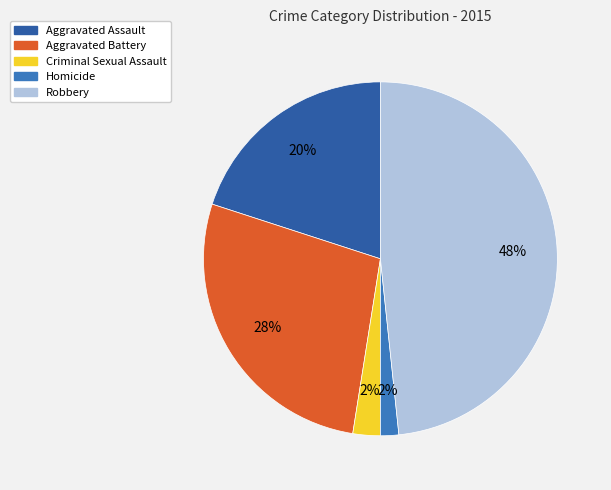

To the nearest percent, what is the average slice percentage?

20%